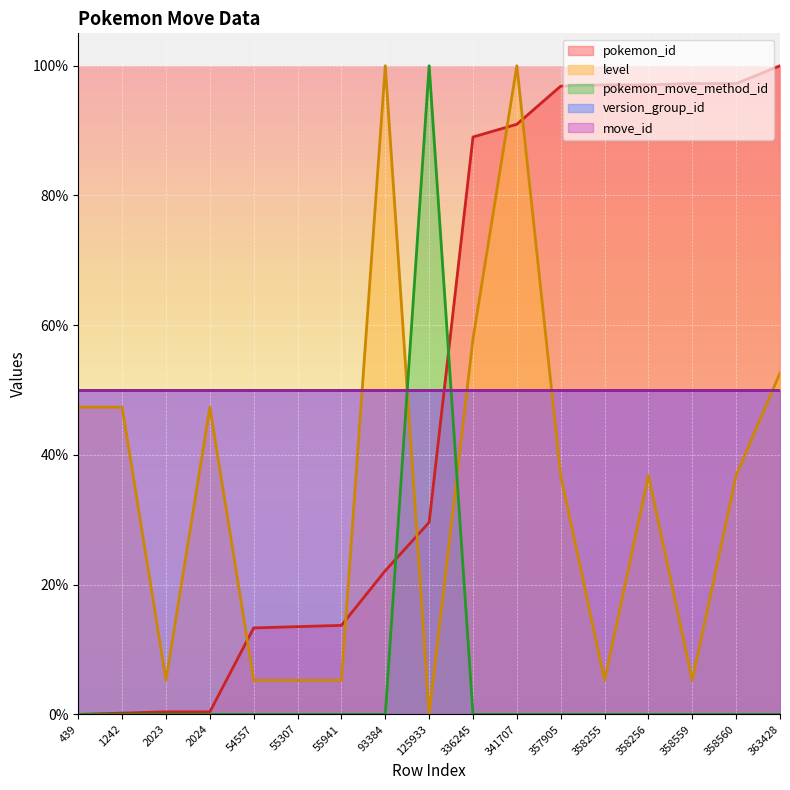

How many interior local valleys does the level series have?

4